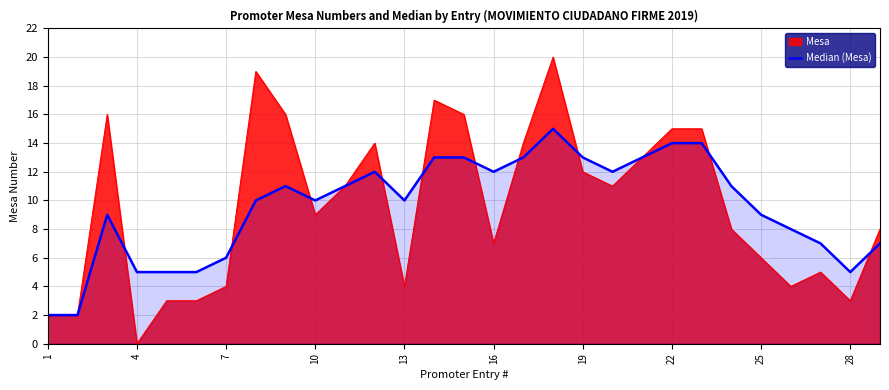

Which series has the largest range (max minus min)?

Mesa